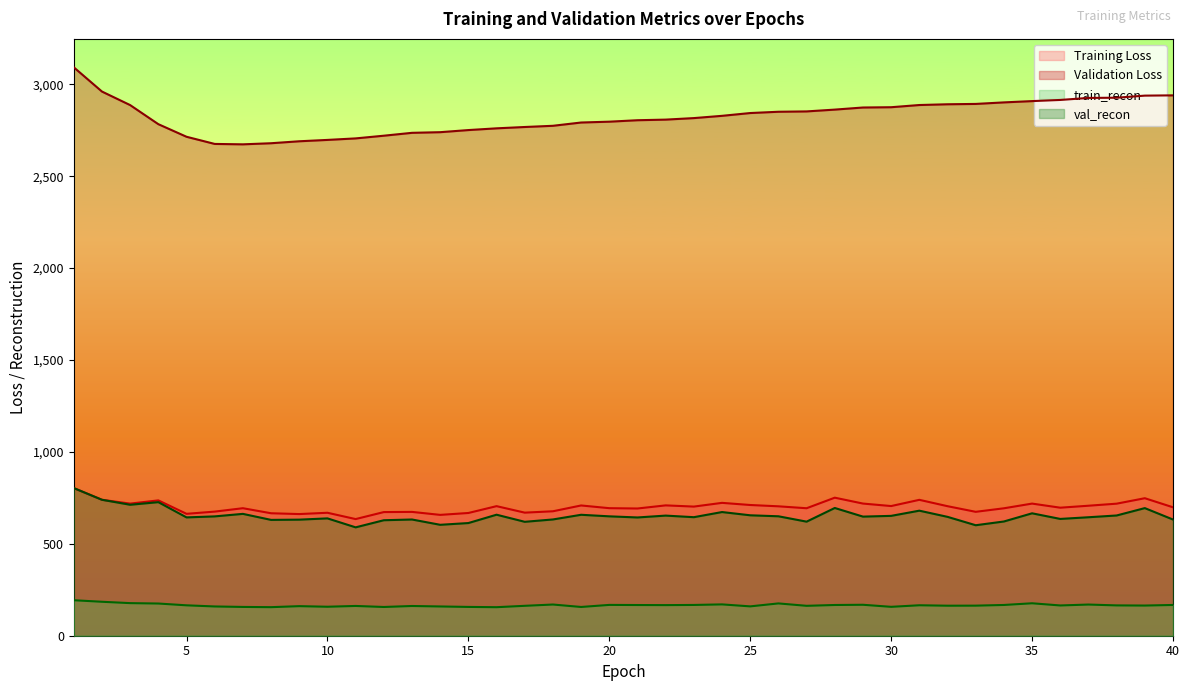

At 21, list the series in order from smallest to largest.

train_recon, val_recon, Training Loss, Validation Loss